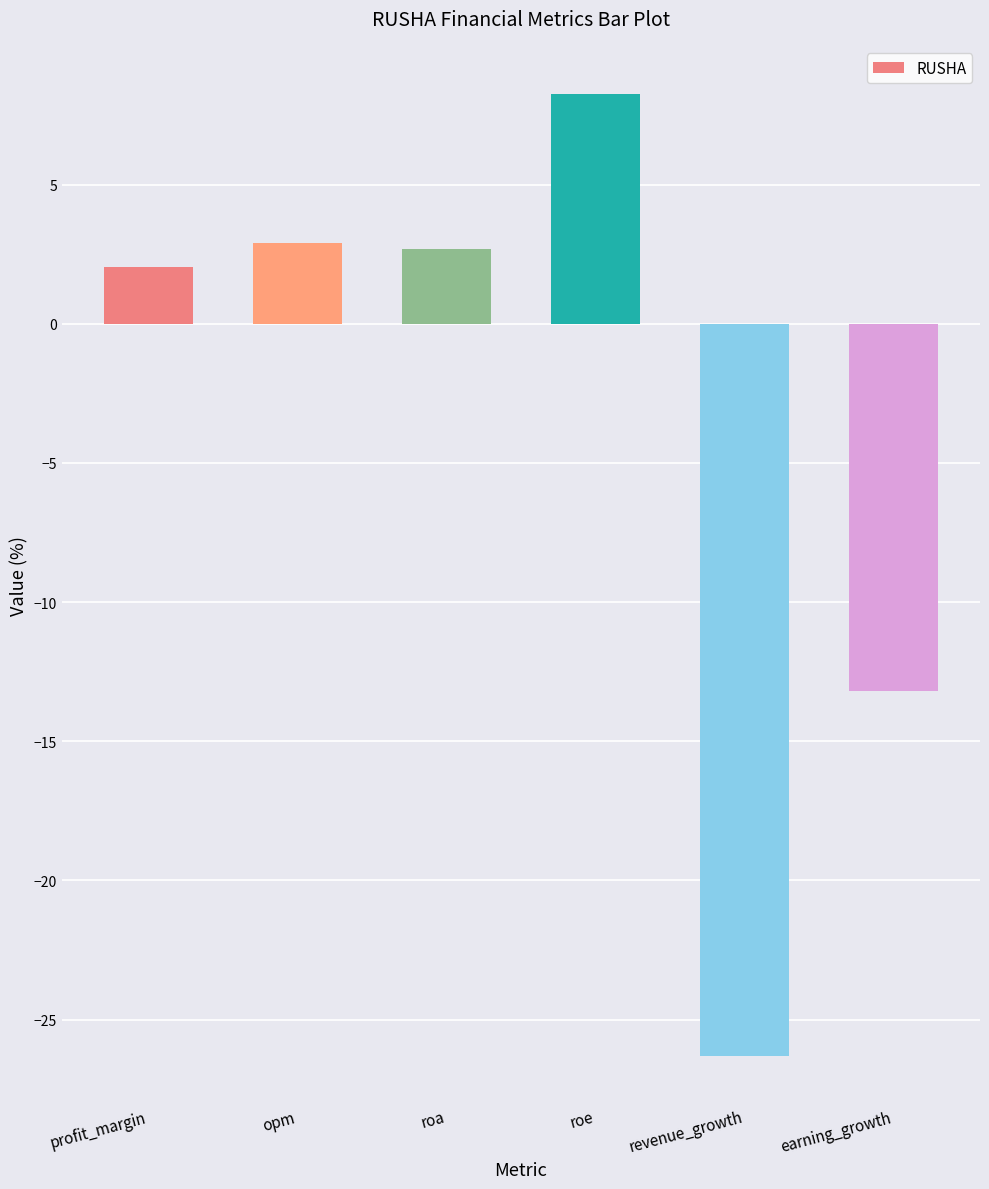

Which label corresponds to the smallest value in the chart?

revenue_growth